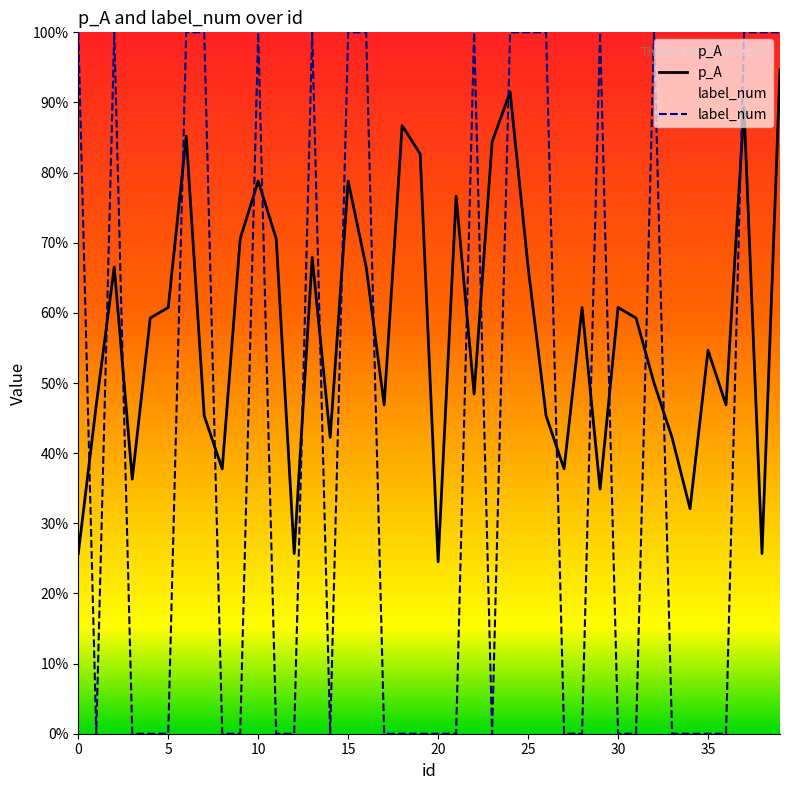

Reading left to right, transcribe all the data shown in this chart.

p_A: 0=0.3	1=0.5	2=0.7	3=0.4	4=0.6	5=0.6	6=0.9	7=0.5	8=0.4	9=0.7	10=0.8	11=0.7	12=0.3	13=0.7	14=0.4	15=0.8	16=0.7	17=0.5	18=0.9	19=0.8	20=0.2	21=0.8	22=0.5	23=0.8	24=0.9	25=0.7	26=0.5	27=0.4	28=0.6	29=0.3	30=0.6	31=0.6	32=0.5	33=0.4	34=0.3	35=0.5	36=0.5	37=0.9	38=0.3	39=0.9
label_num: 0=1.0	1=0.0	2=1.0	3=0.0	4=0.0	5=0.0	6=1.0	7=1.0	8=0.0	9=0.0	10=1.0	11=0.0	12=0.0	13=1.0	14=0.0	15=1.0	16=1.0	17=0.0	18=0.0	19=0.0	20=0.0	21=0.0	22=1.0	23=0.0	24=1.0	25=1.0	26=1.0	27=0.0	28=0.0	29=1.0	30=0.0	31=0.0	32=1.0	33=0.0	34=0.0	35=0.0	36=0.0	37=1.0	38=1.0	39=1.0